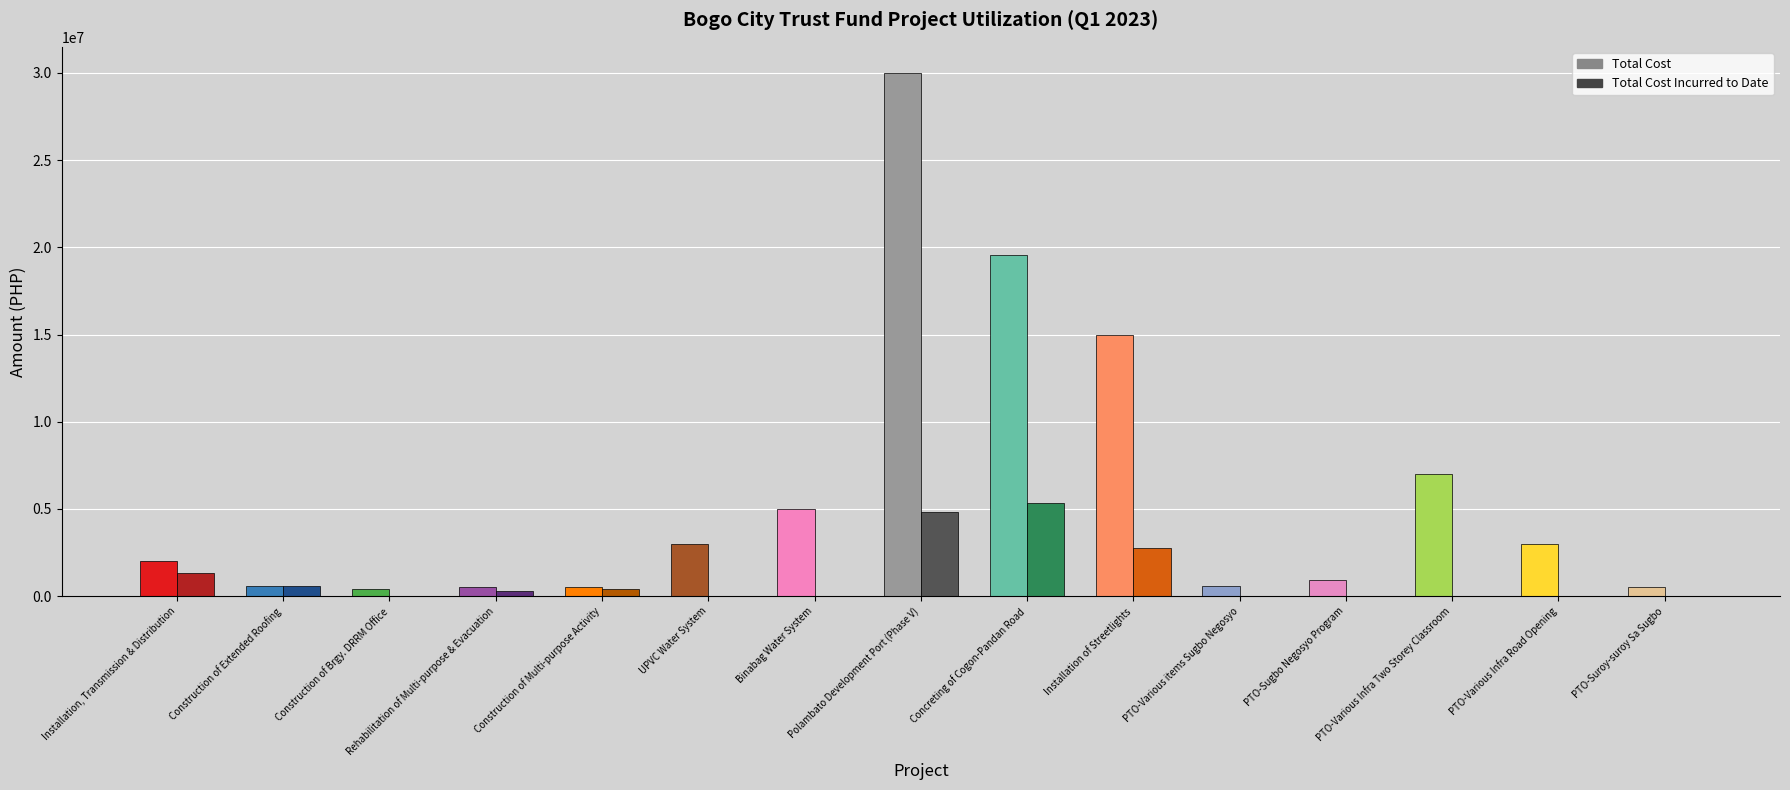

At how many categories does at least one series exceed 20123389?

1